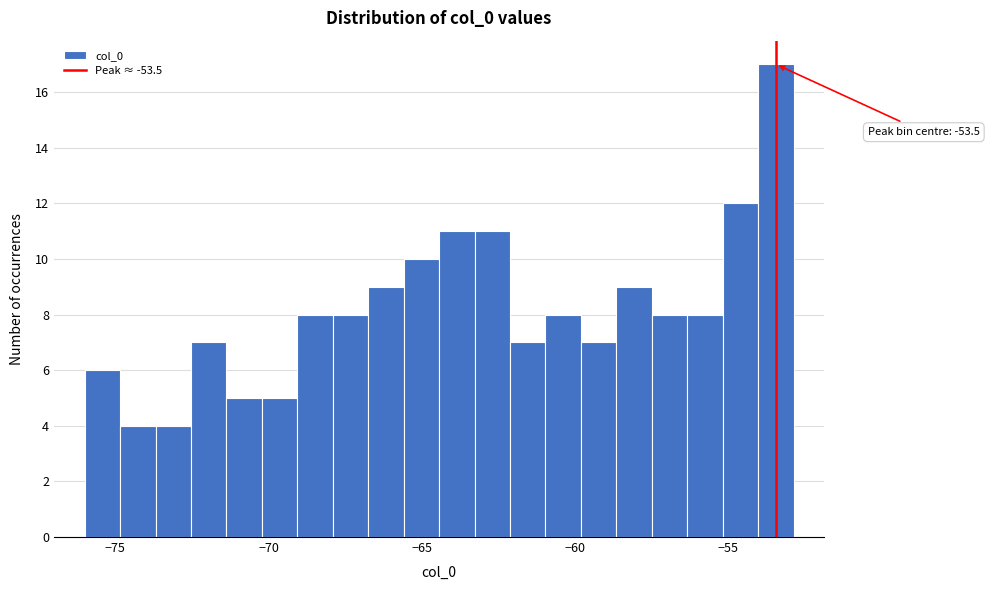

Around what value on the x-axis is the tallest bar? Give the approximate position of its centre, as read against the axis.

-53.5